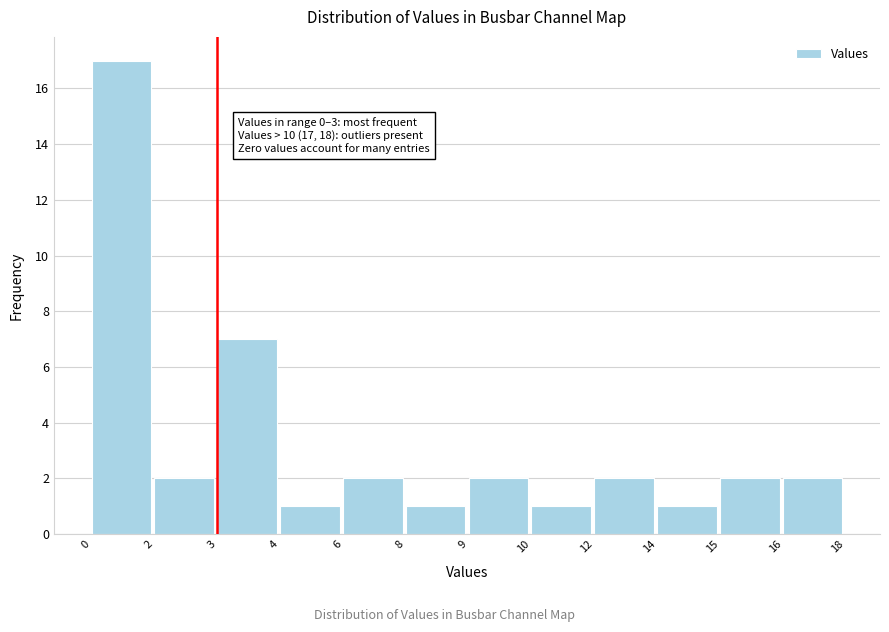

Reading left to right, list all the values displayed in this chart.

0=17	2=2	3=7	4=1	6=2	8=1	9=2	10=1	12=2	14=1	15=2	16=2